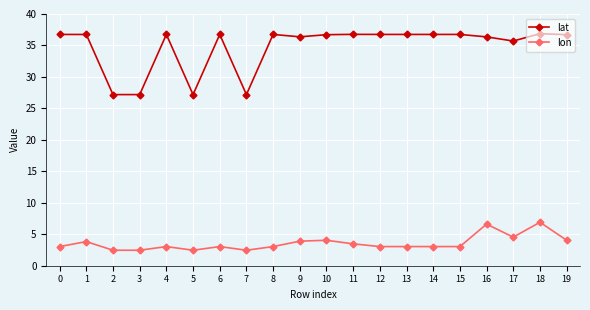

Is the value of lat at 18 greater than the value of lon at 17?

Yes